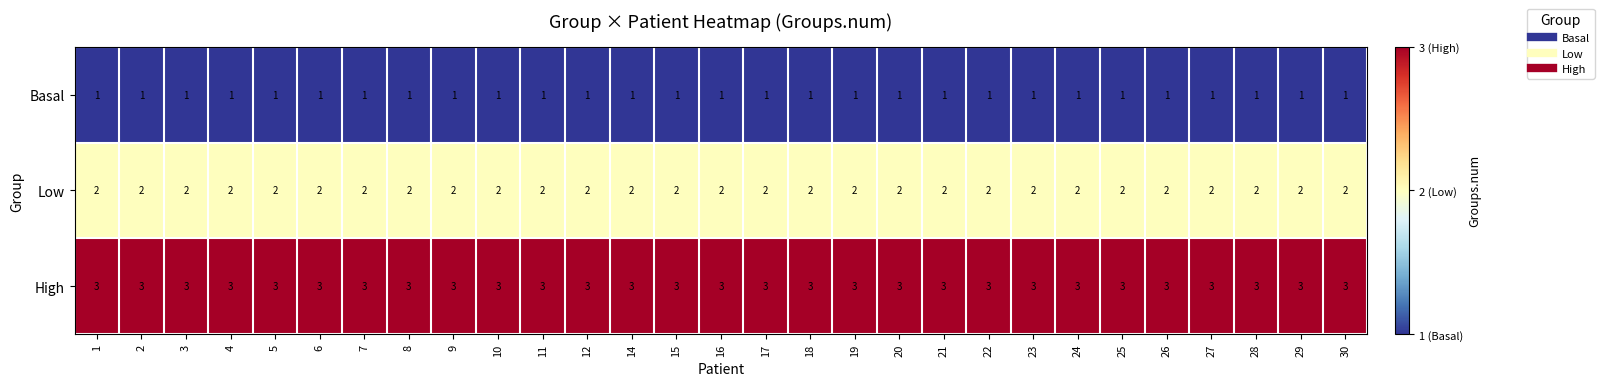

Rank the series by their maximum value, from lowest to highest.

Basal, Low, High